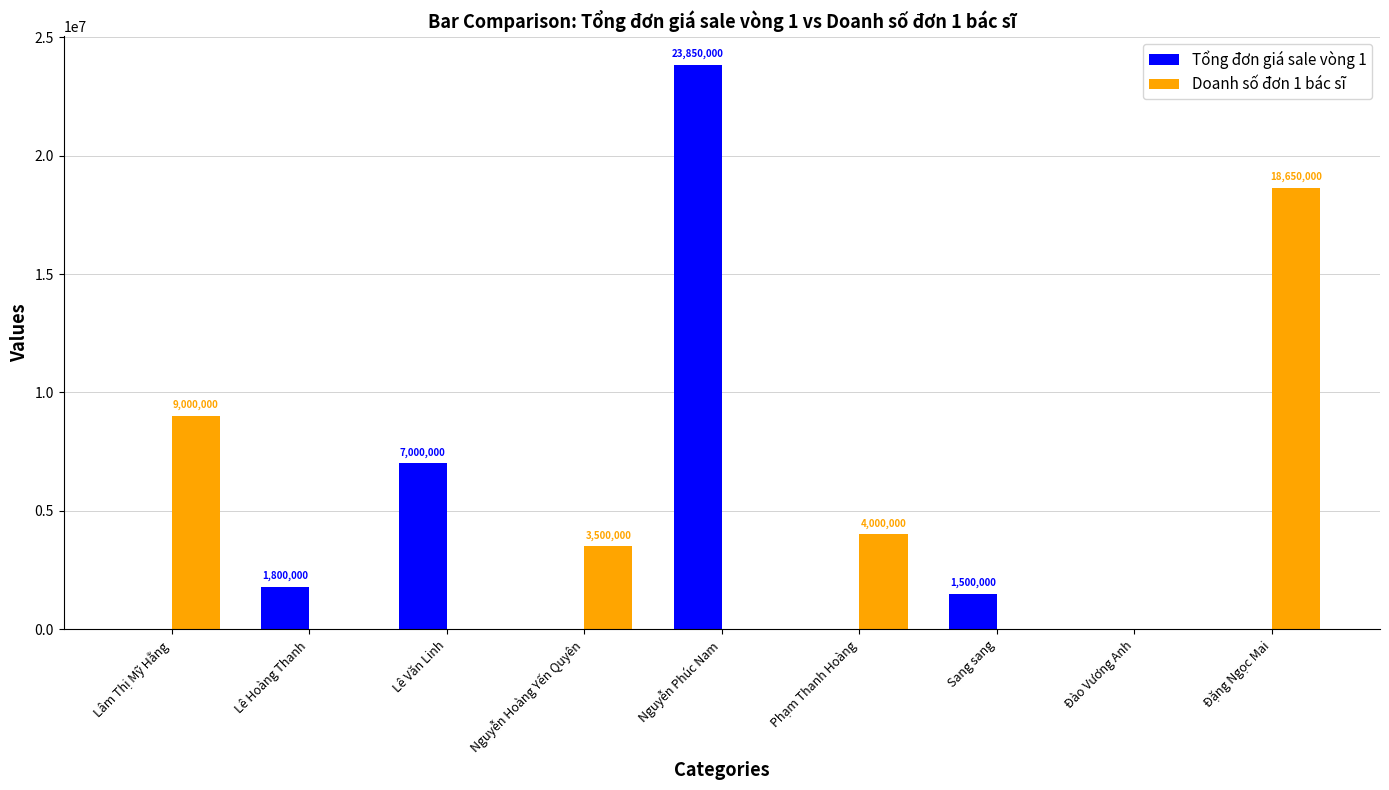

At which category does the chart reach its peak across all series?

Nguyễn Phúc Nam